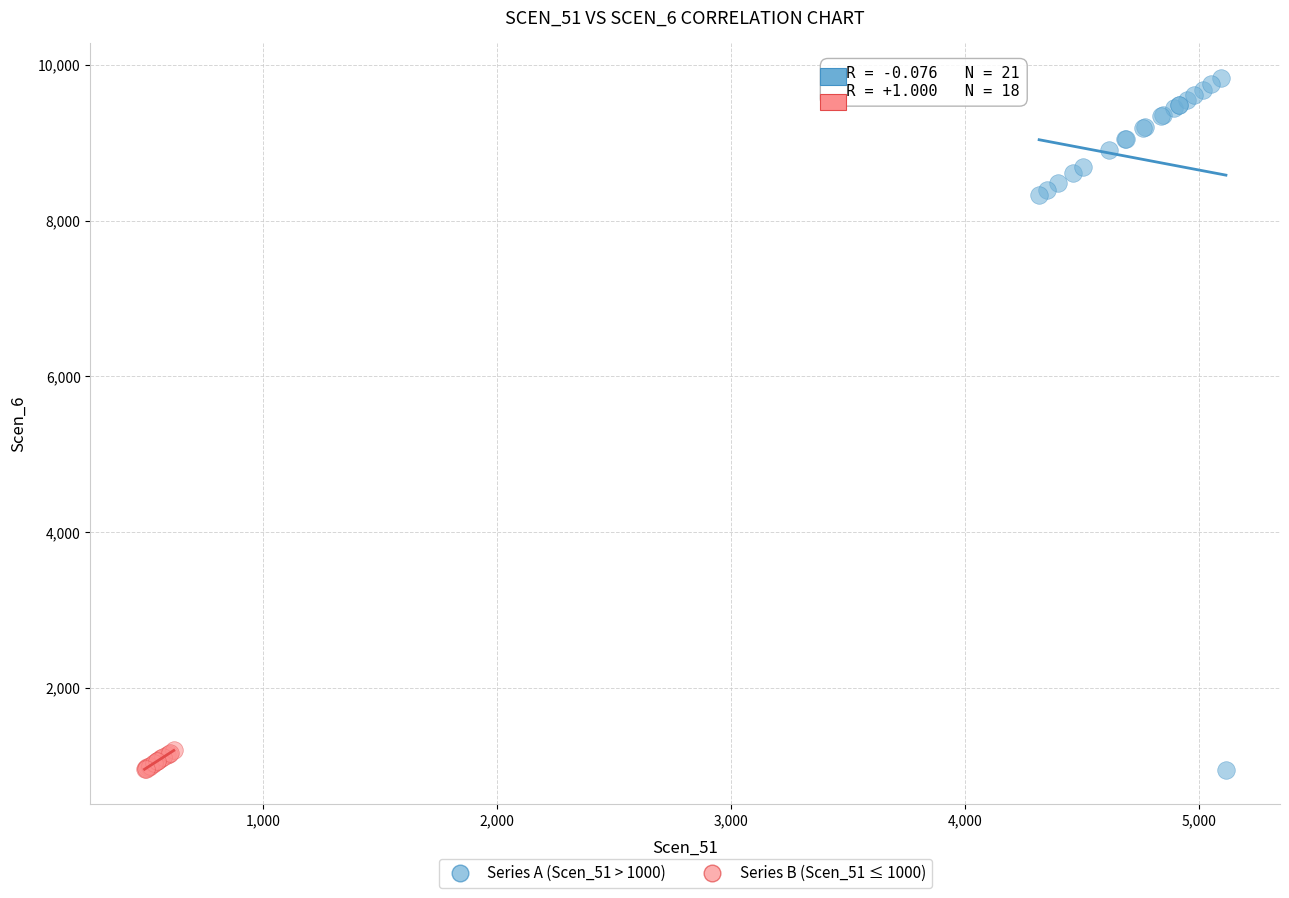

Which series reaches the maximum Y coordinate?

Series A (Scen_51 > 1000)